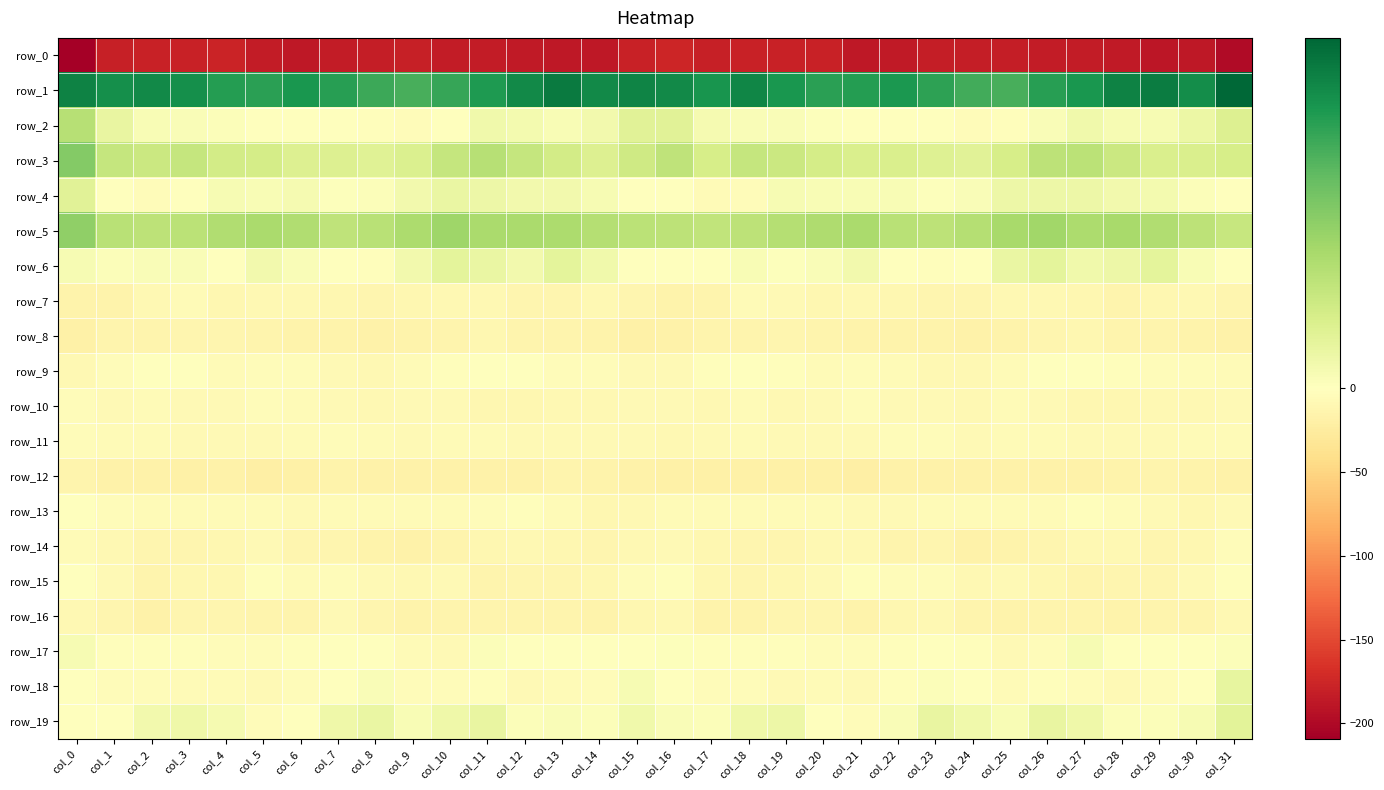

Between col_14 and col_22, which is larger?

col_22